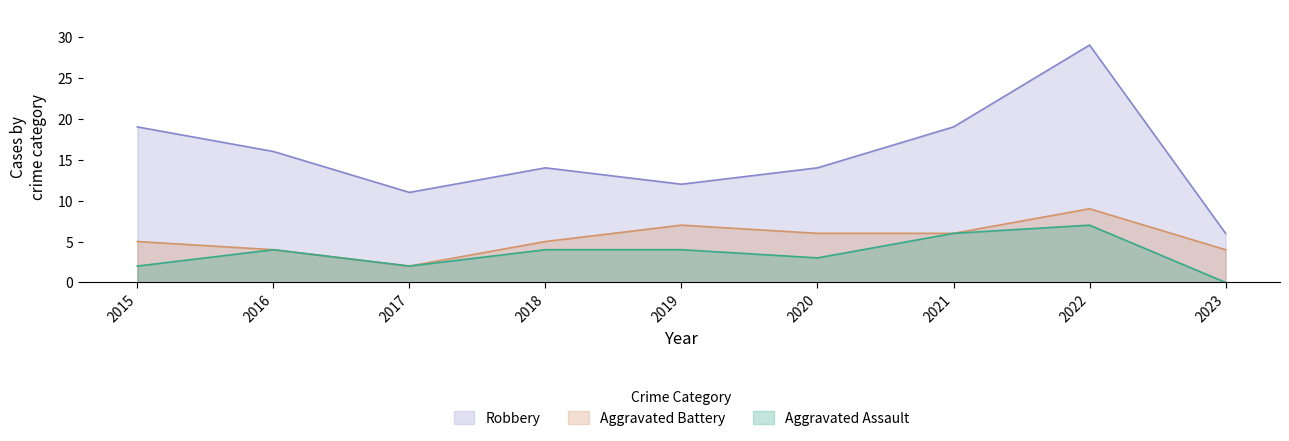

At which category does Aggravated Assault reach its first local valley?

2017